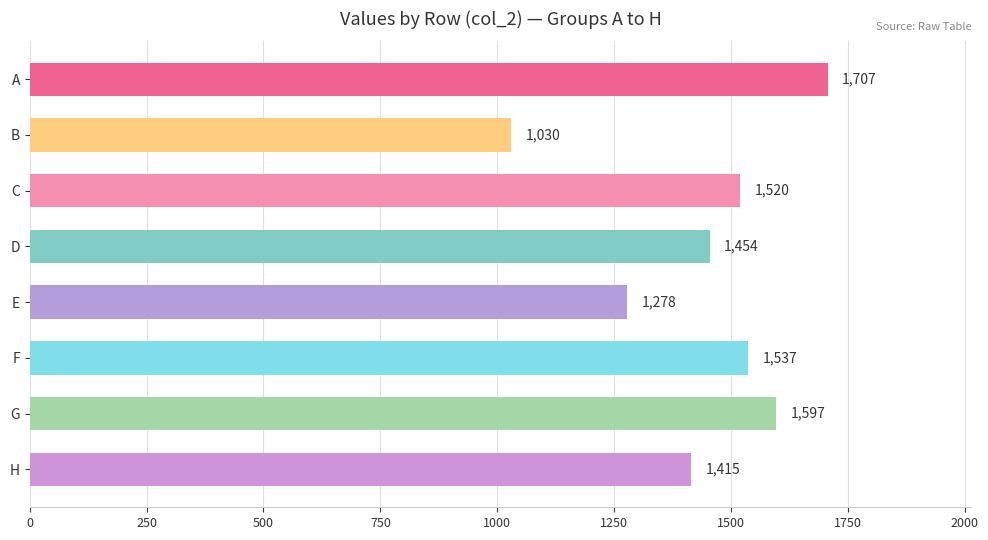

The value at G is 1597. True or false?

True